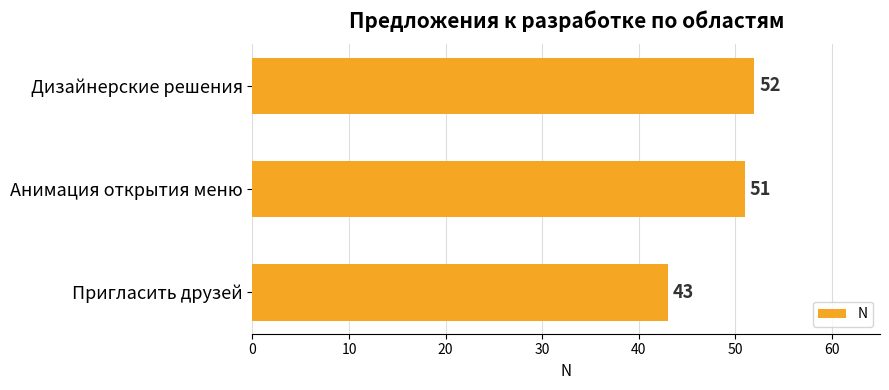

List the labels in order of value, smallest first.

Пригласить друзей, Анимация открытия меню, Дизайнерские решения